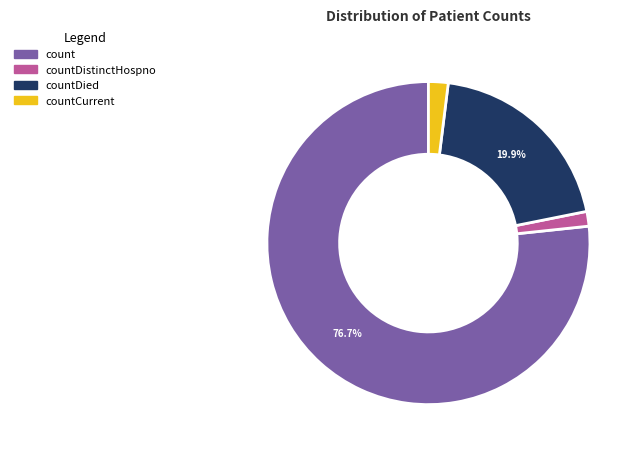

To the nearest percent, what is the combined percentage of countCurrent and count?

79%